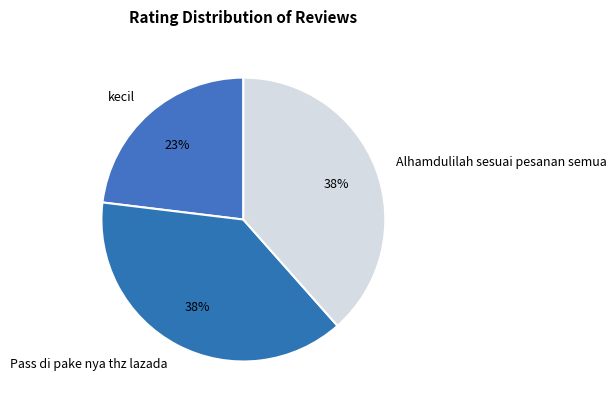

Is it true that Alhamdulilah sesuai pesanan semua is 38% of the pie?

True